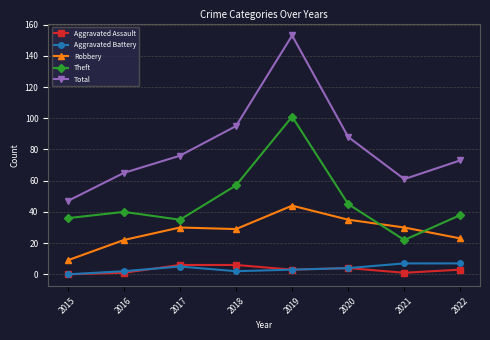

What is the value of the Robbery point at the 7th from the left?

30